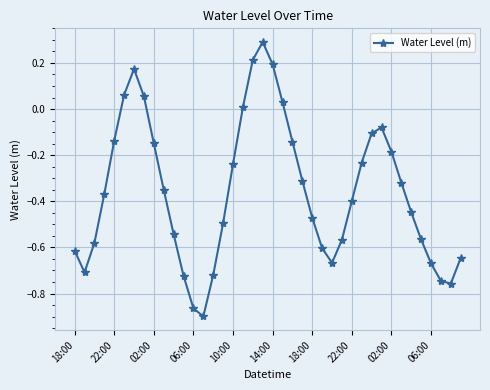

How many positive values are there?

8